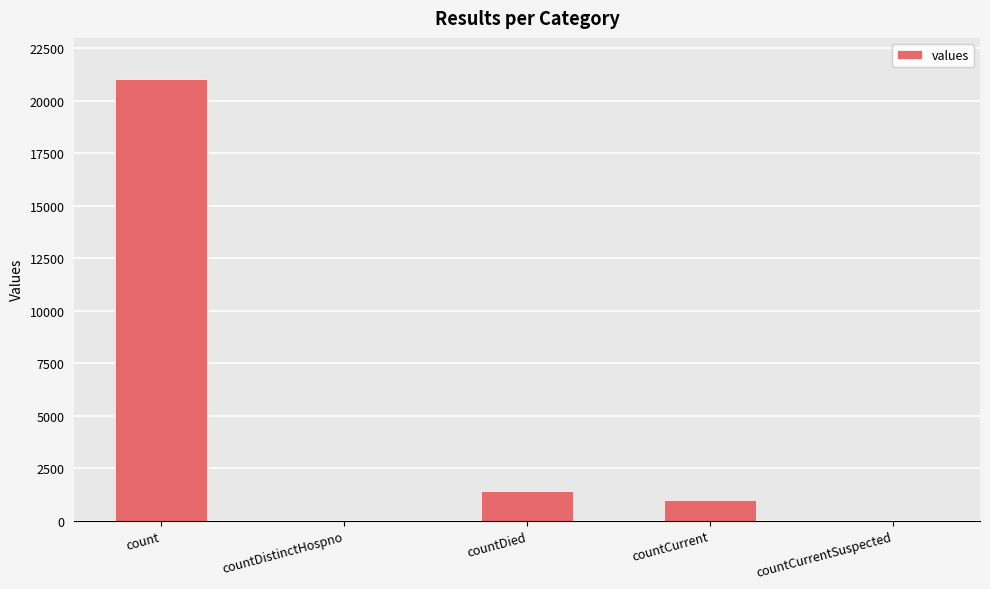

Which category has the highest value across all series?

count